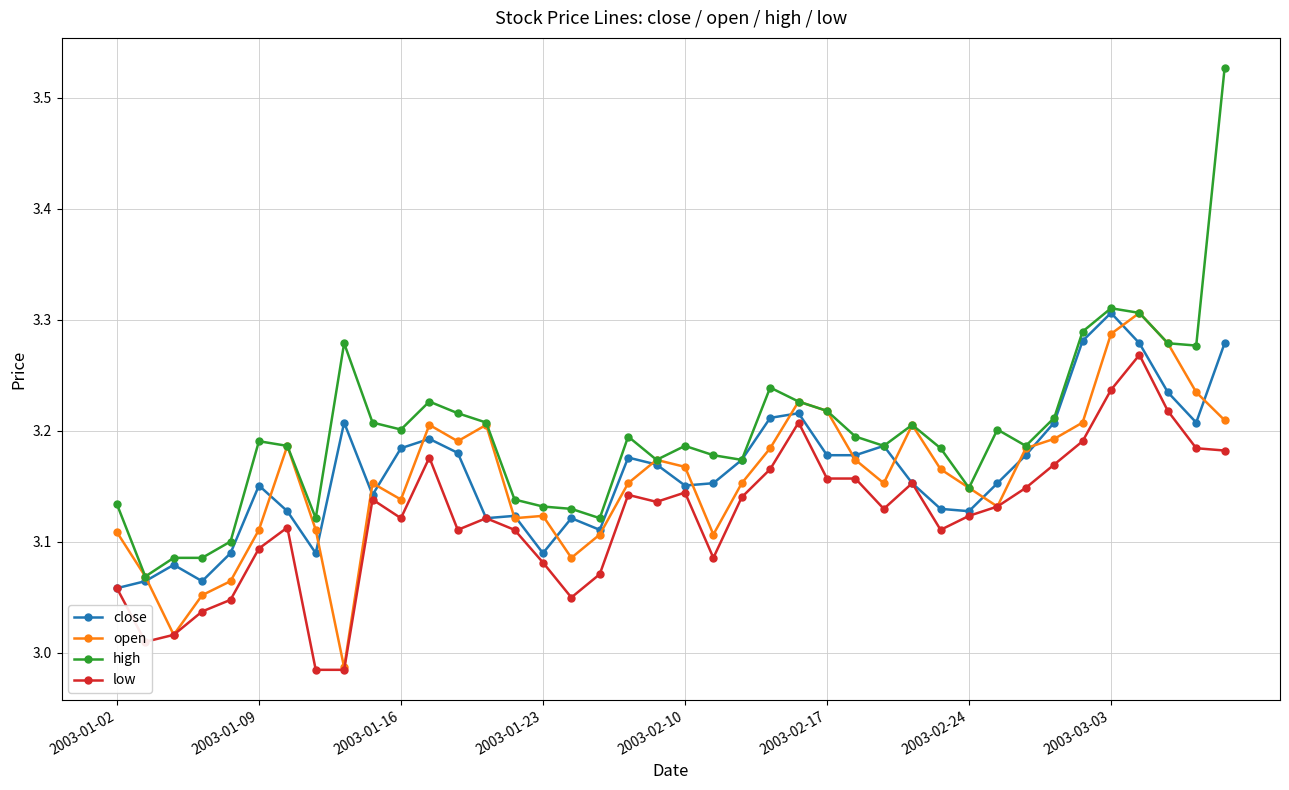

Which series has the widest spread of values?

high